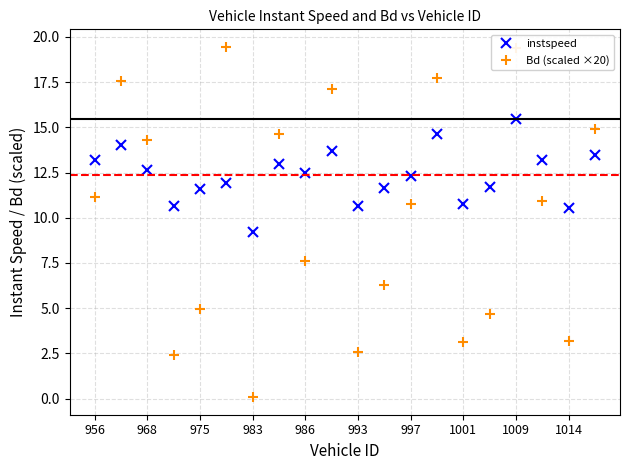

How many lines are shown in the chart?

2